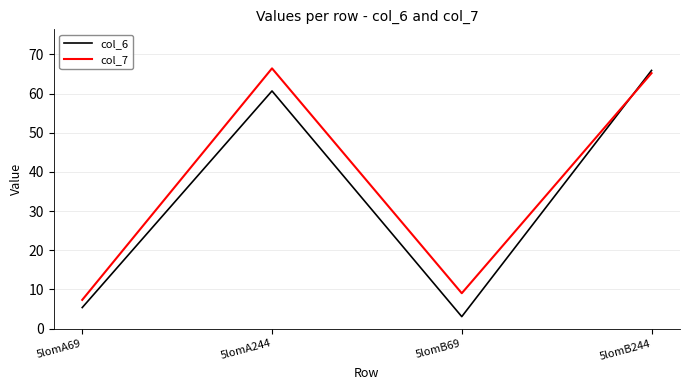

What is the lowest value of the col_7 series?

7.3